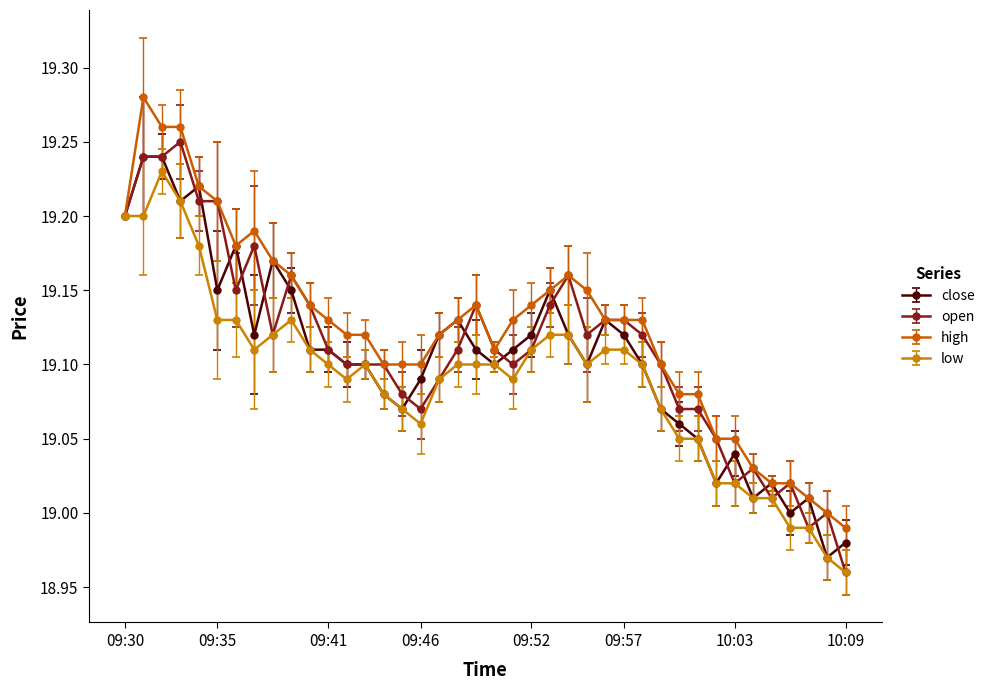

True or false: open has more than 0 interior local peaks.

True